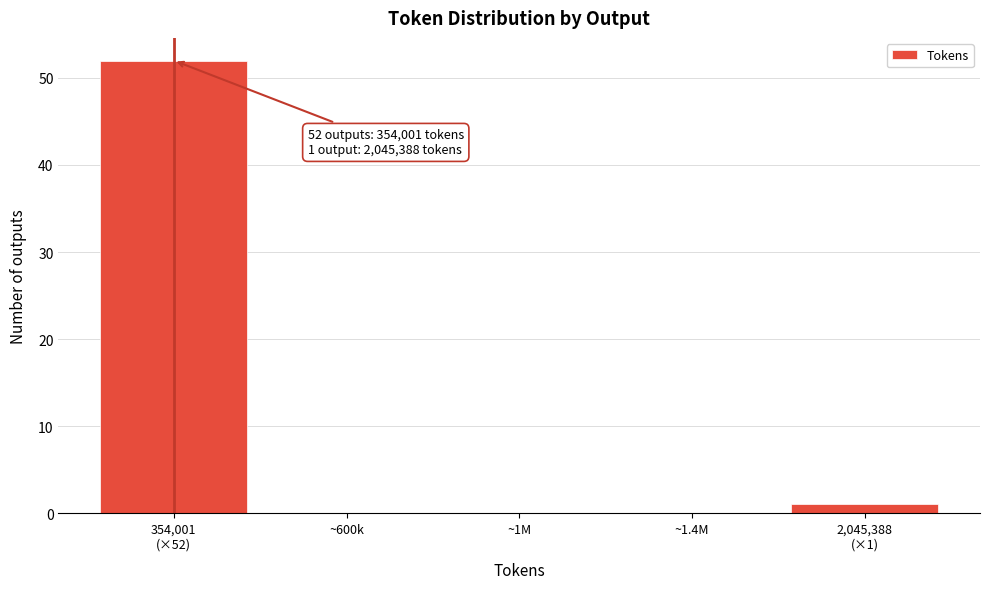

The value at ~1M is 0. True or false?

True